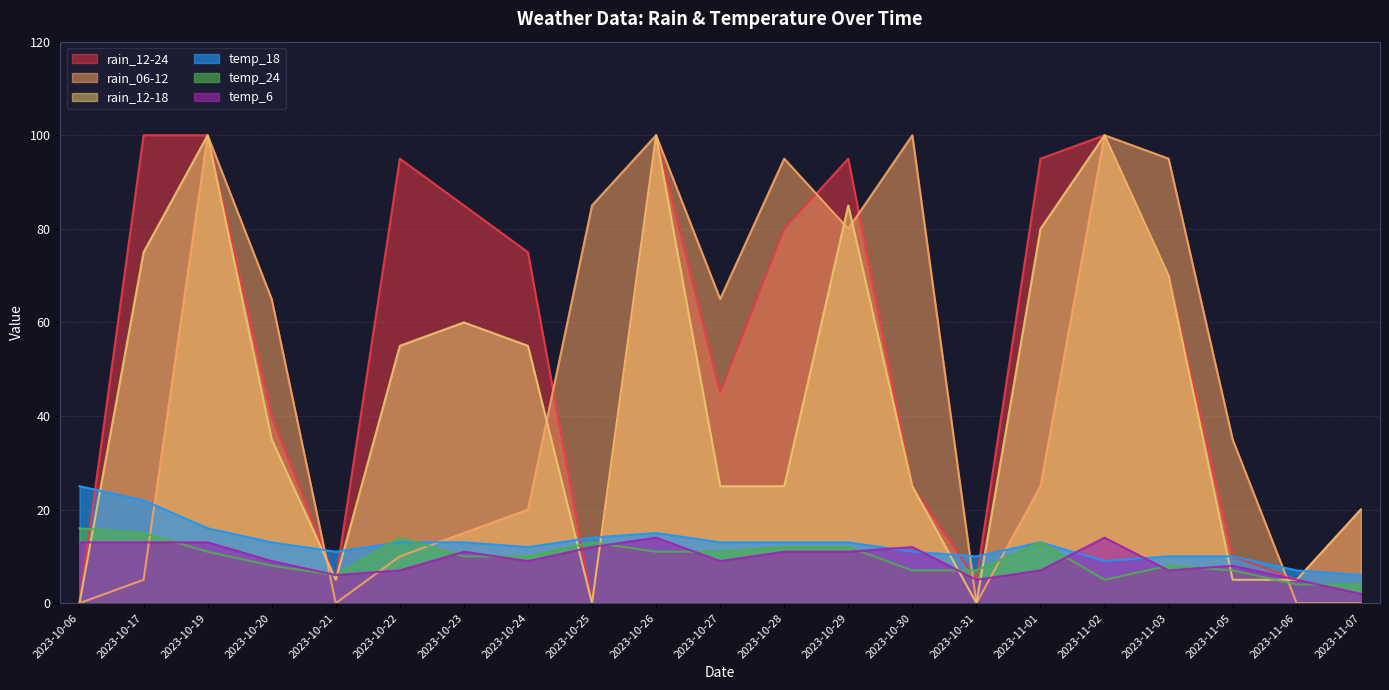

True or false: rain_12-24 has more than 2 points higher than both neighbors.

True